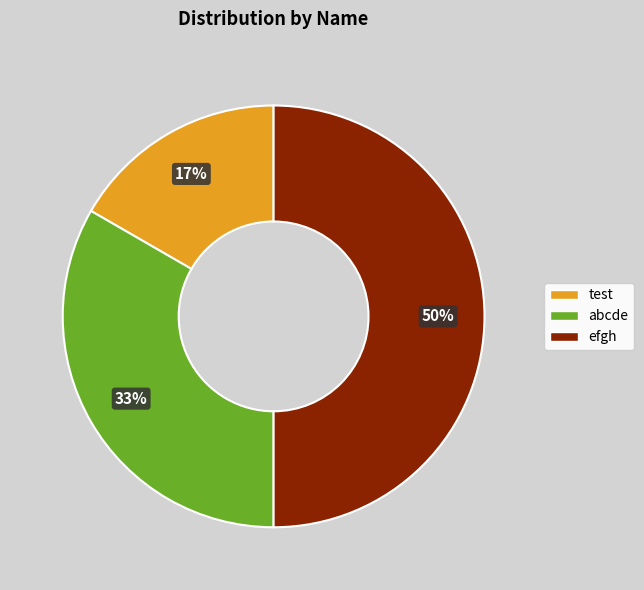

Is it true that test is 17% of the pie?

True